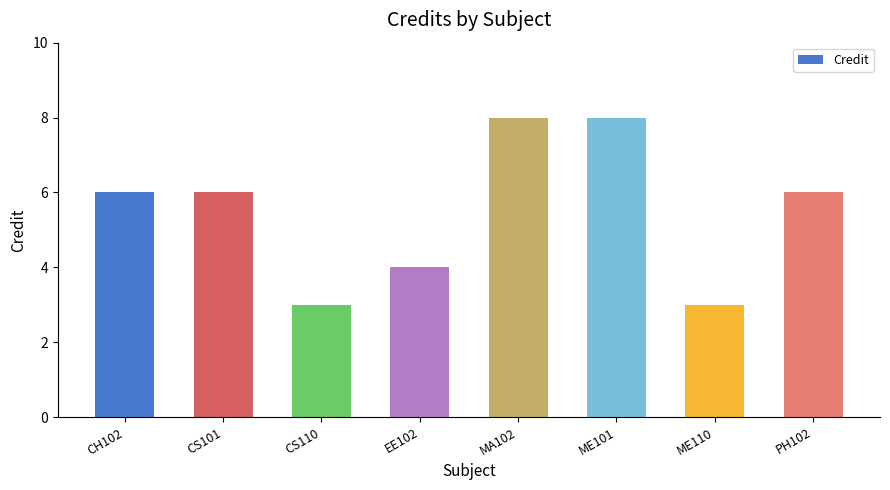

Reading left to right, extract all data points from this chart.

CH102=6	CS101=6	CS110=3	EE102=4	MA102=8	ME101=8	ME110=3	PH102=6